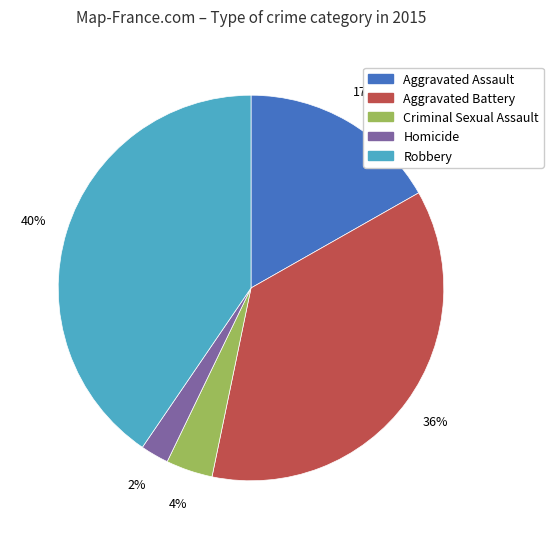

How many segments does this pie chart have?

5